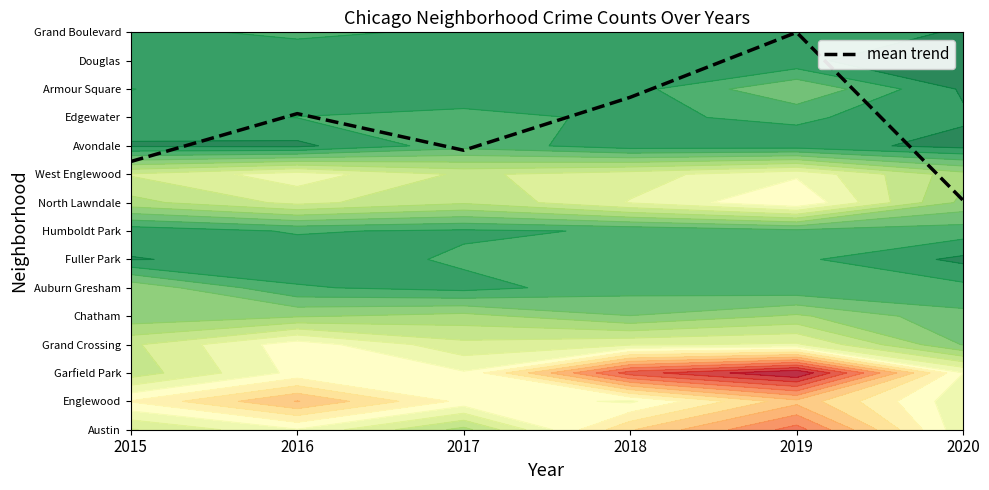

Where is the data nearest to the value 11?

2016